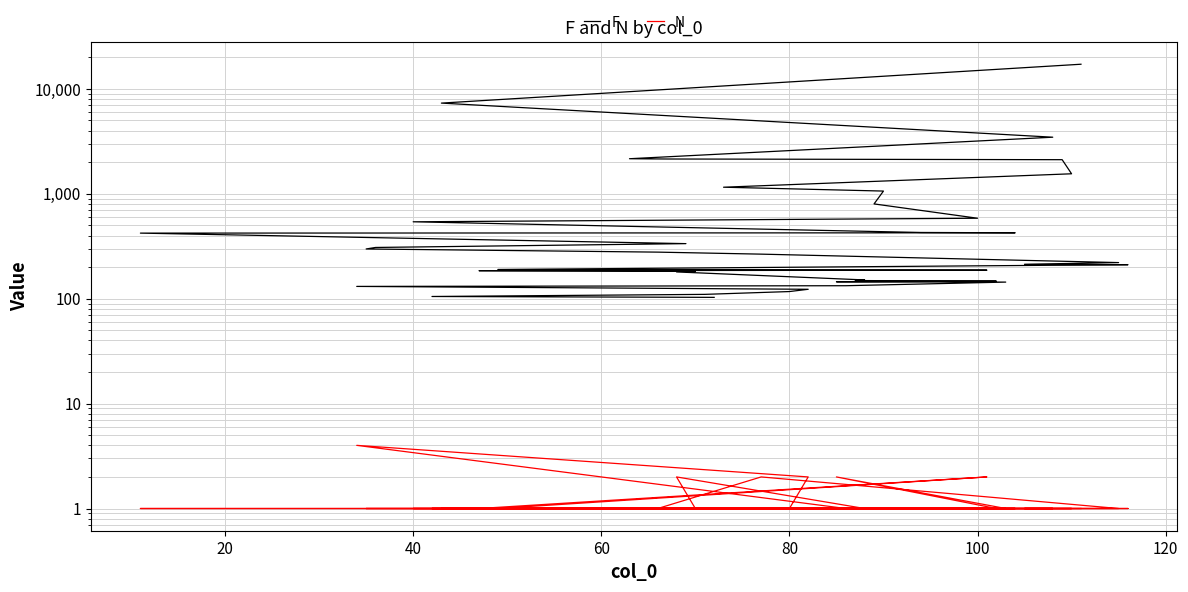

Does the chart have visible grid lines?

Yes